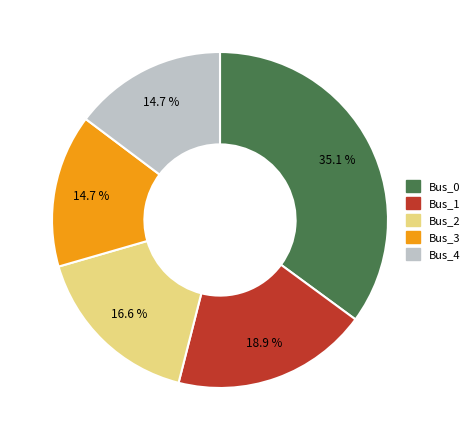

To the nearest percent, what is the average slice percentage?

20%